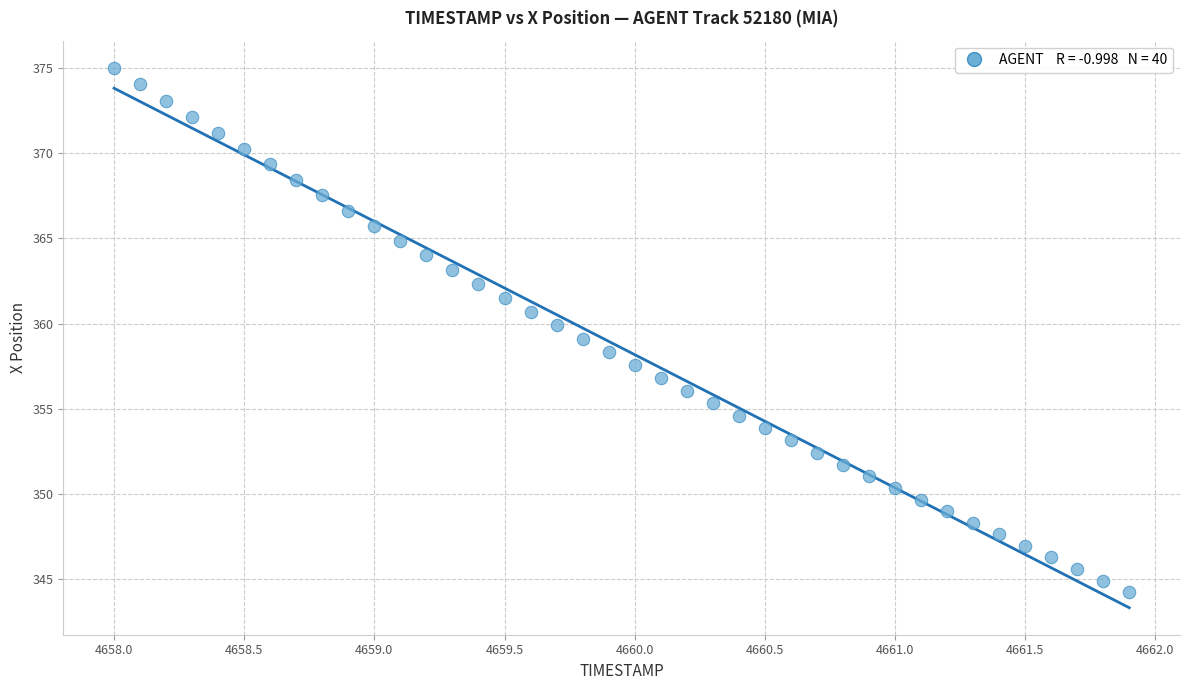

What is the range of X values (max minus min)?

3.9